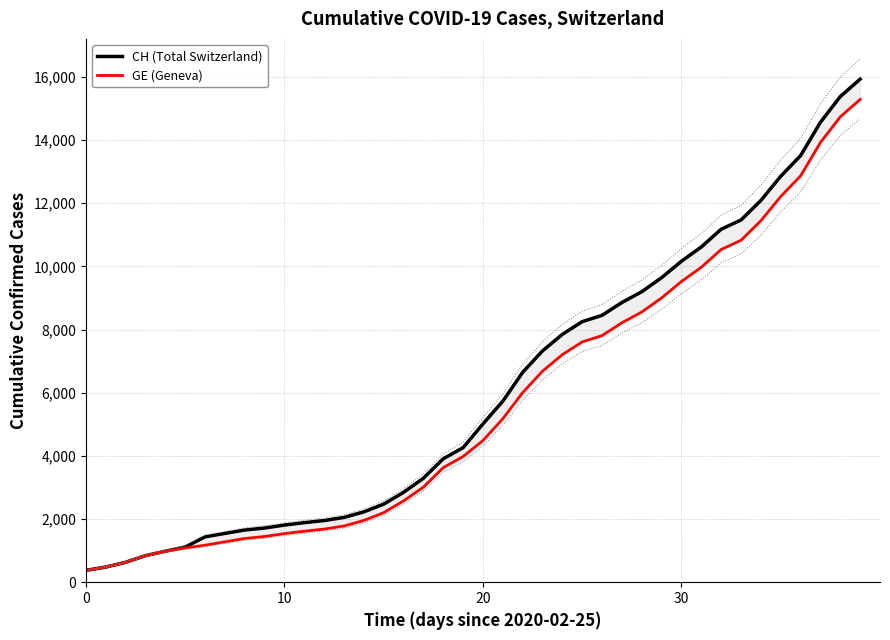

Which series has the widest spread of values?

CH (Total Switzerland)